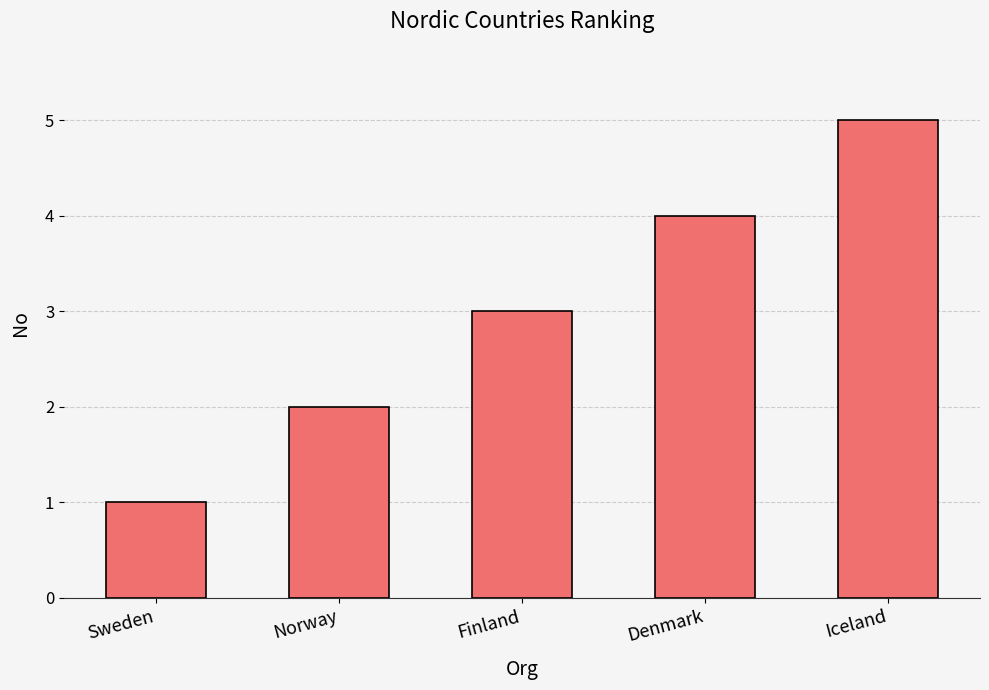

Rank the categories by value from highest to lowest.

Iceland, Denmark, Finland, Norway, Sweden